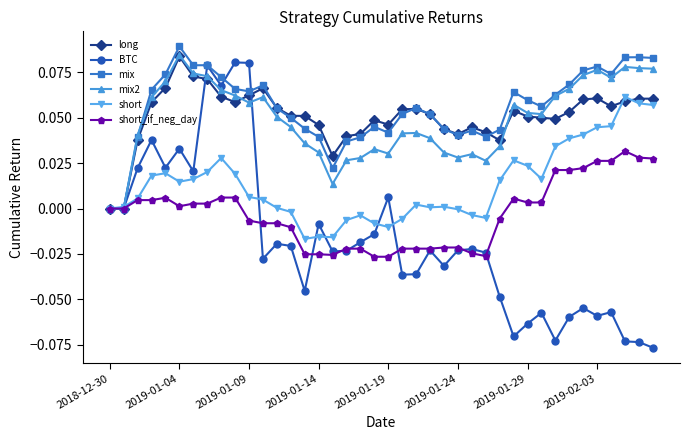

Which series has the largest range (max minus min)?

BTC